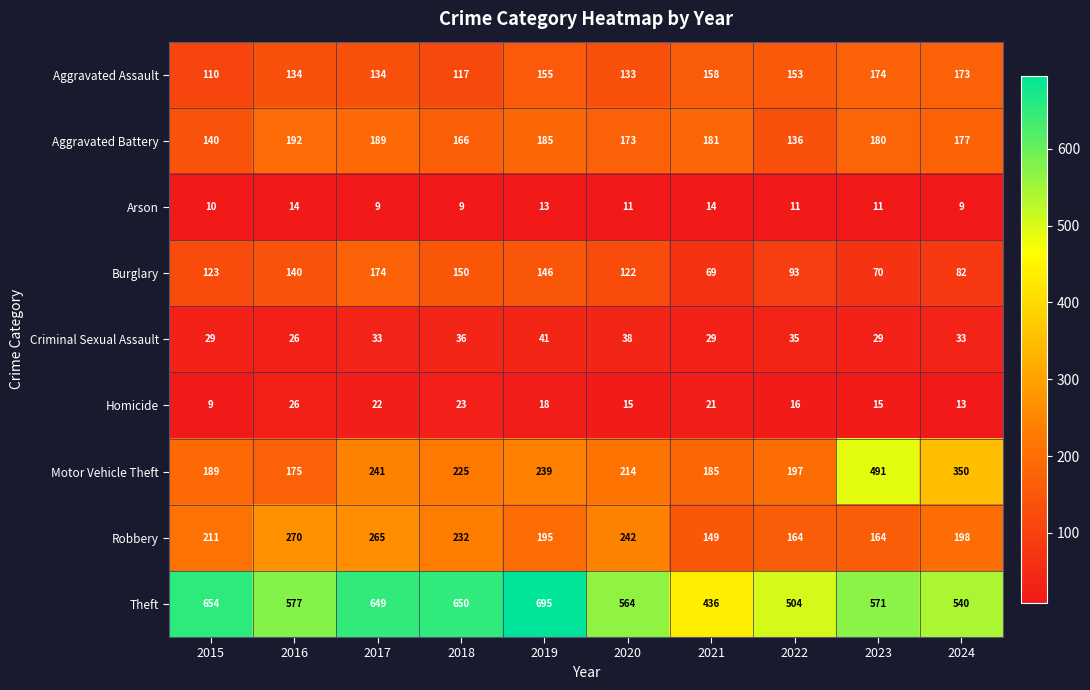

What is the difference between the highest and lowest values at 2018?

641